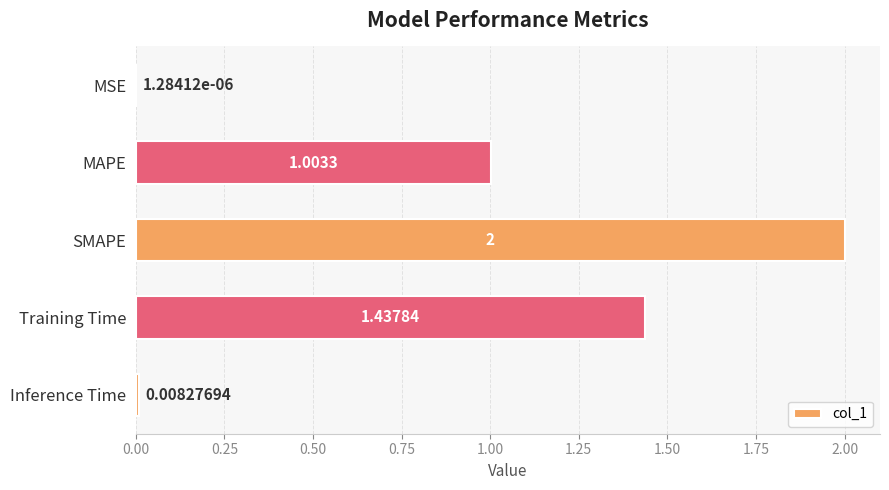

Where is the data nearest to the value 1?

MAPE